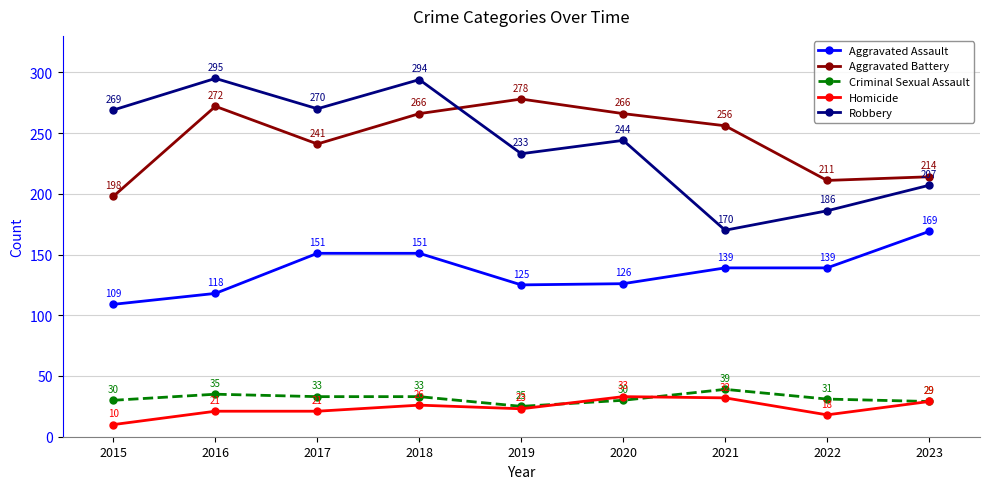

What is the highest value of the Homicide series?

33